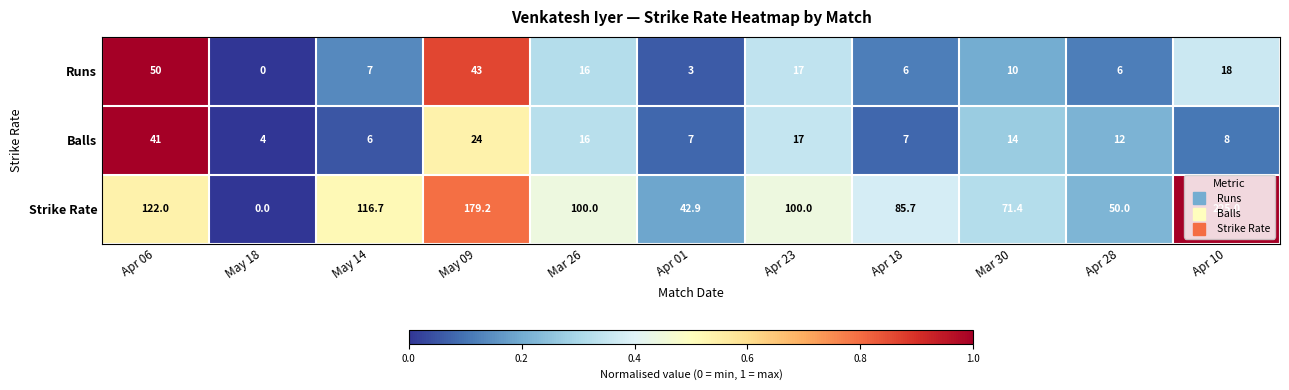

At which label does Balls reach its peak?

Apr 06